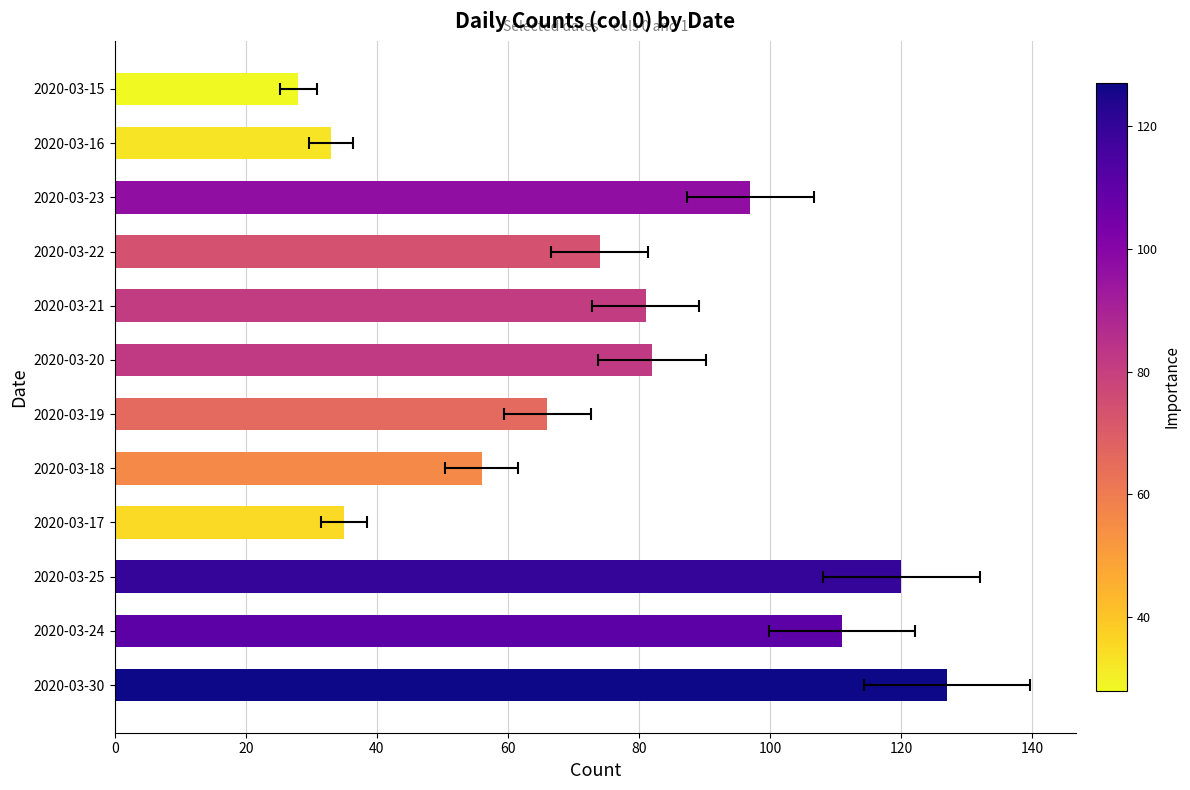

How many data points are less than 81?

6